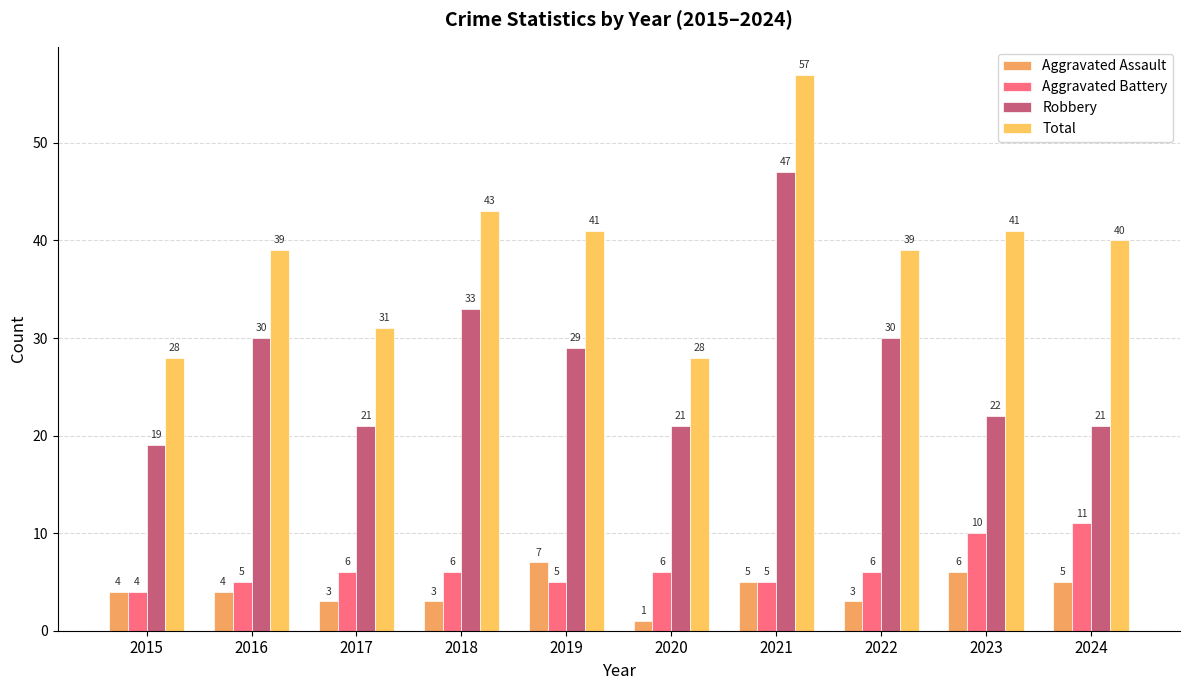

At how many categories does at least one series exceed 52?

1